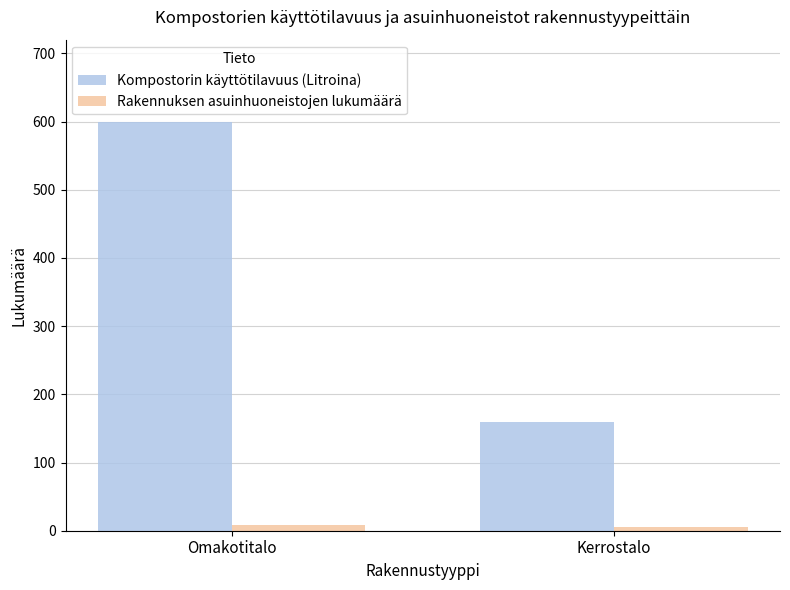

How many bars are there in total?

4